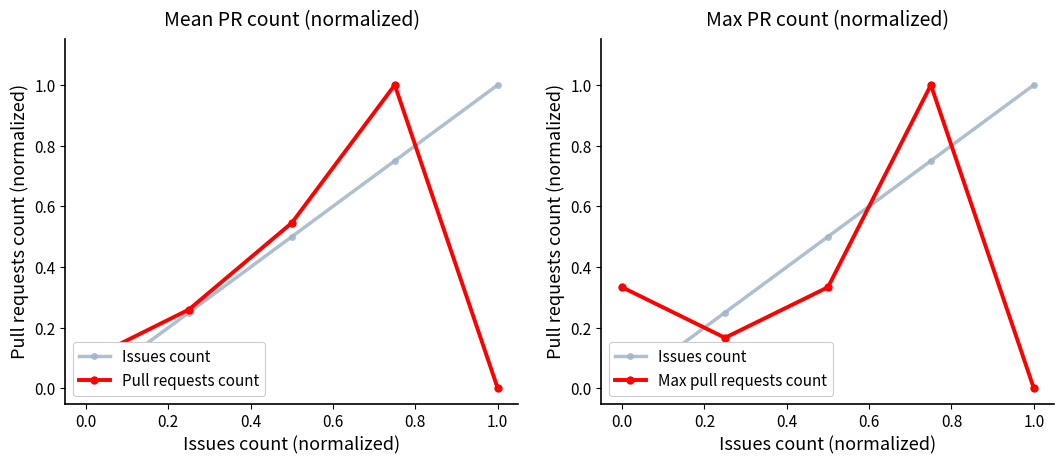

How many intersections are there between Max pull requests count and Pull requests count?

1